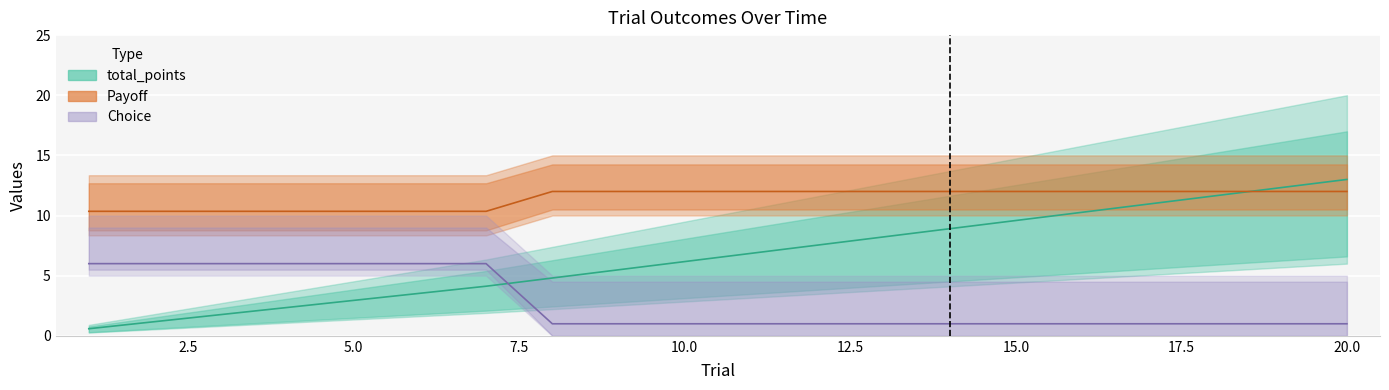

Reading left to right, what are all the values shown in this chart?

total_points: 0.6	1.2	1.8	2.4	2.9	3.5	4.1	4.8	5.5	6.2	6.9	7.5	8.2	8.9	9.6	10.3	11.0	11.6	12.3	13.0
Payoff: 10.4	10.4	10.4	10.4	10.4	10.4	10.4	12.0	12.0	12.0	12.0	12.0	12.0	12.0	12.0	12.0	12.0	12.0	12.0	12.0
Choice: 6.0	6.0	6.0	6.0	6.0	6.0	6.0	1.0	1.0	1.0	1.0	1.0	1.0	1.0	1.0	1.0	1.0	1.0	1.0	1.0